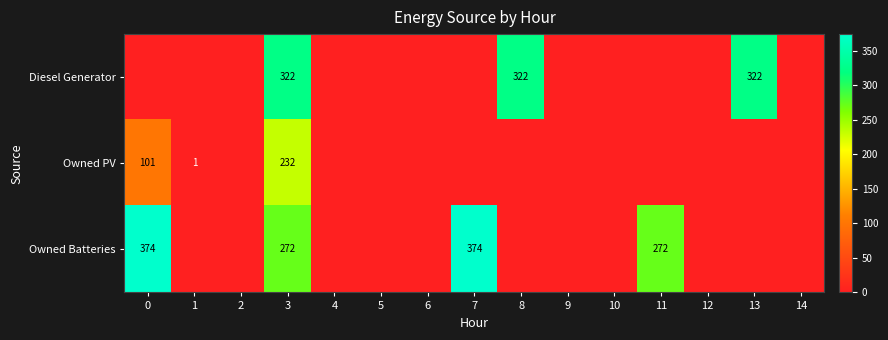

Is it true that Diesel Generator equals 430 at 8?

False